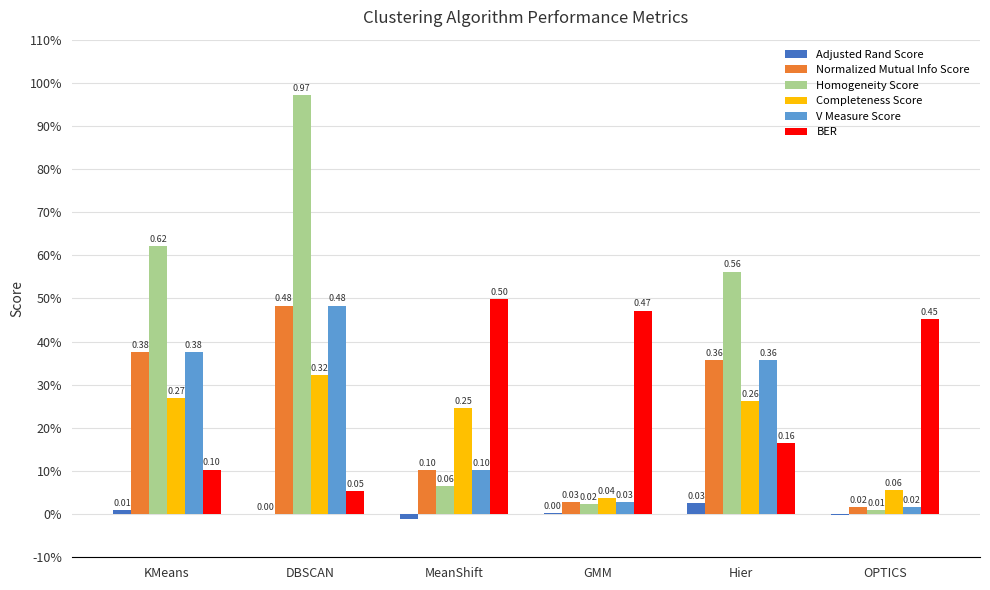

Are the bars horizontal?

No